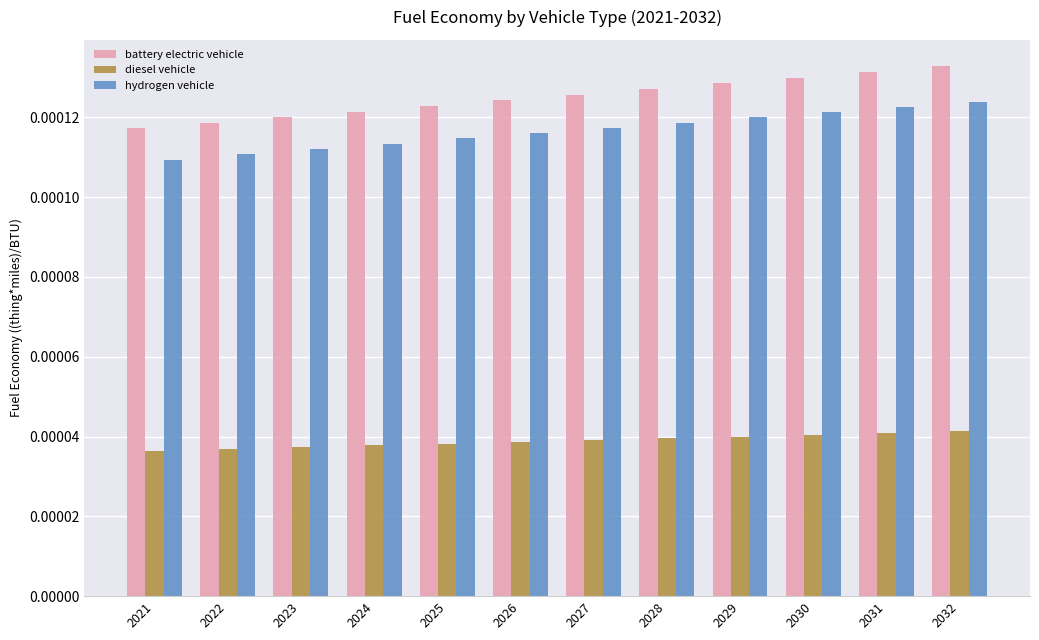

Does the chart contain any negative values?

No